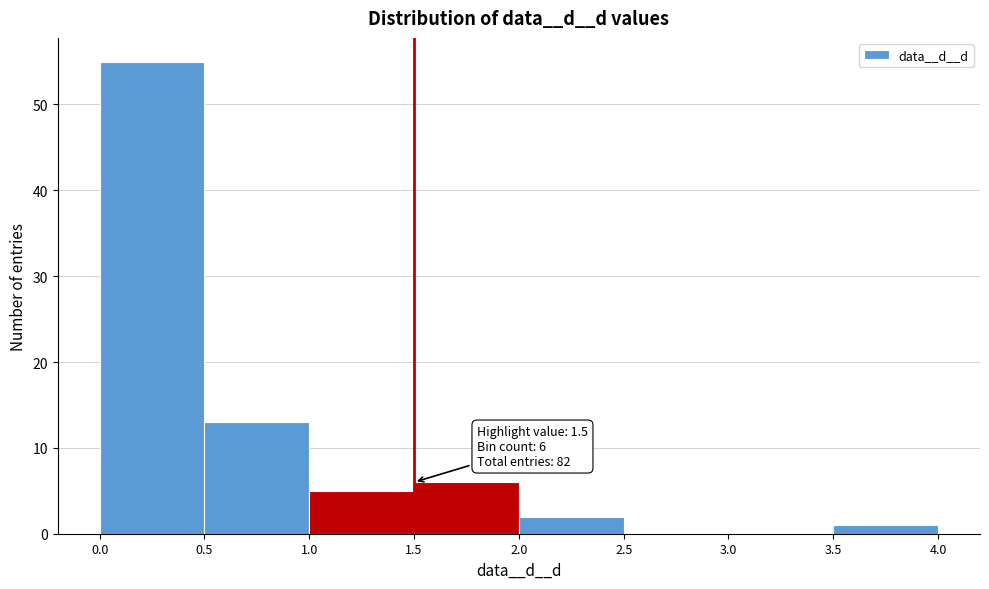

Over which range of the x-axis is the bar tallest?

0.0 to 0.5